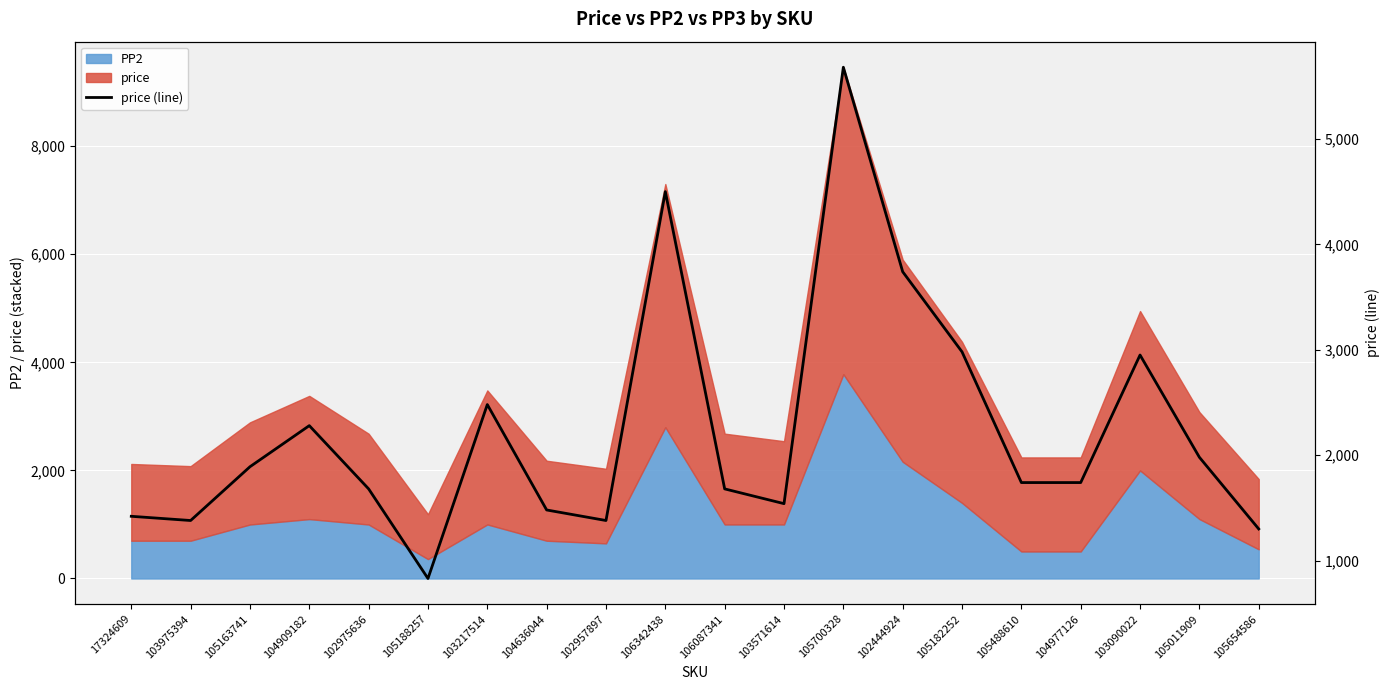

List the labels in order of value, smallest first.

105188257, 105654586, 103975394, 102957897, 17324609, 104636044, 103571614, 102975636, 106087341, 105488610, 104977126, 105163741, 105011909, 104909182, 103217514, 103090022, 105182252, 102444924, 106342438, 105700328